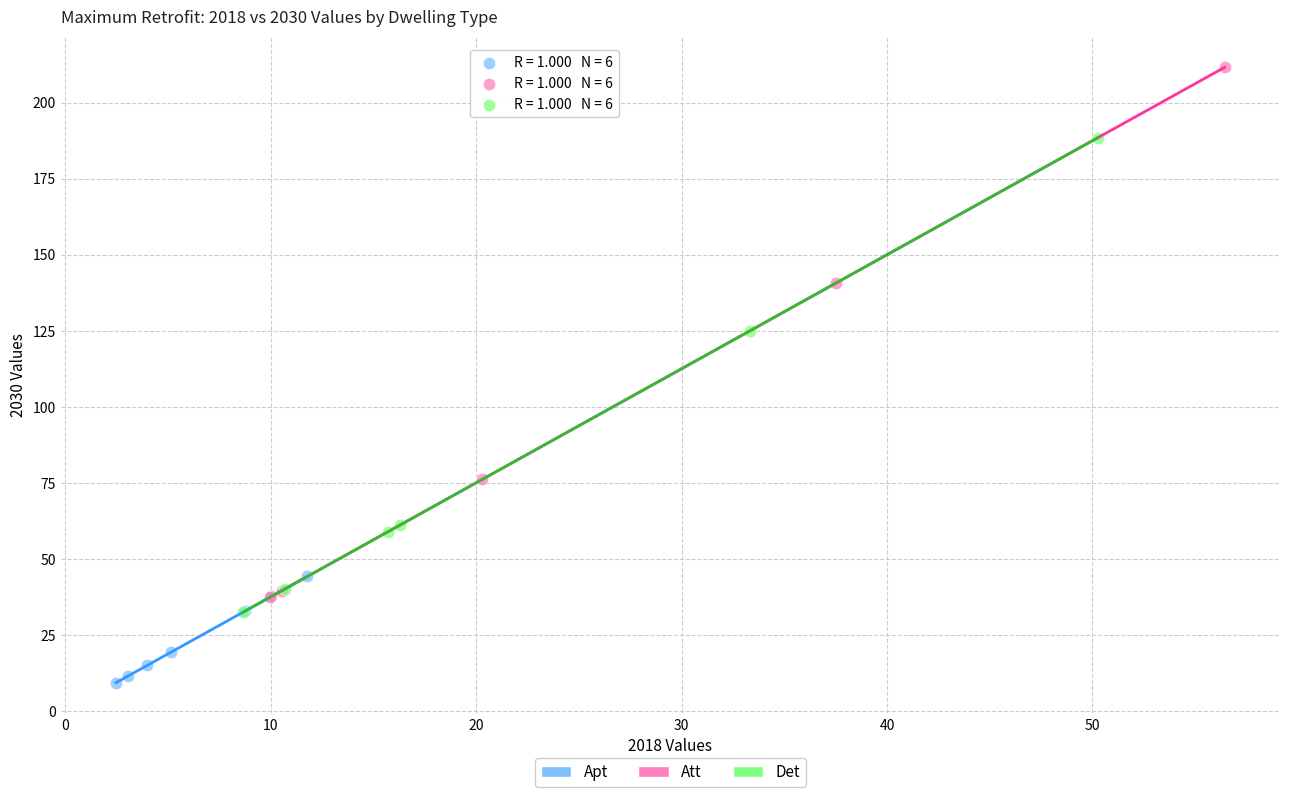

Which series contains the highest Y value?

Att